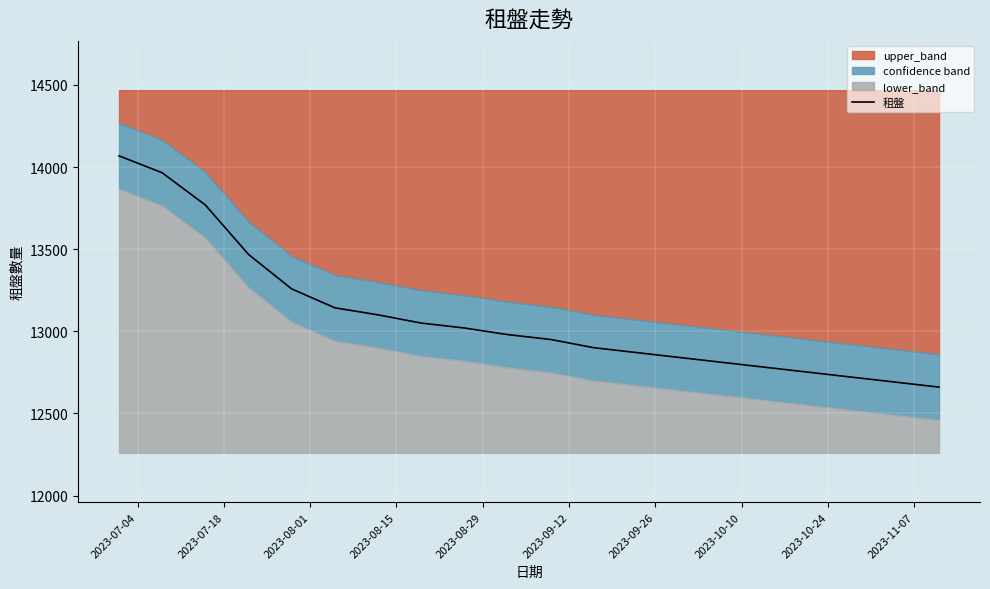

What is the maximum value for 租盤?

14068